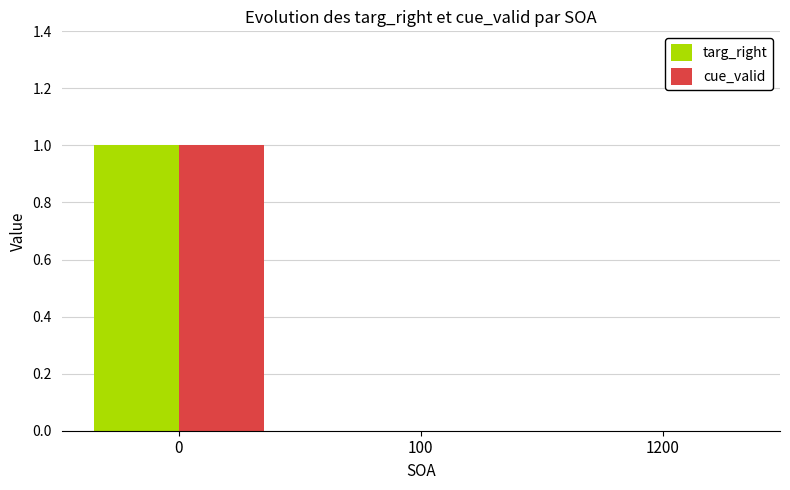

How many distinct data groups are displayed?

2